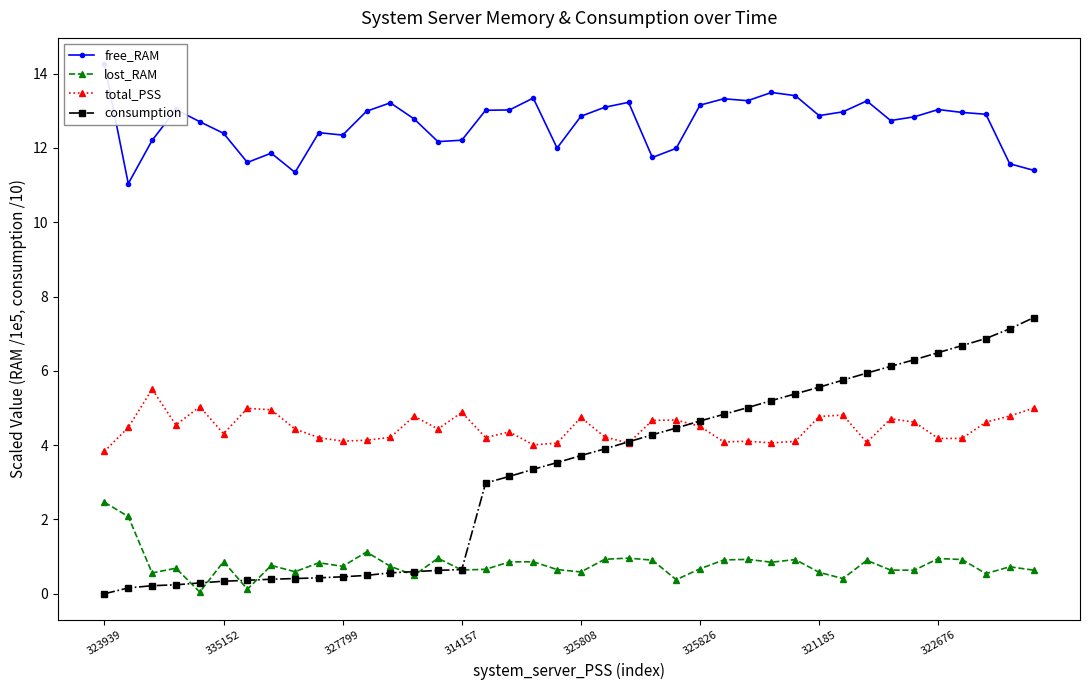

At which category is the sum across all series the highest?

37